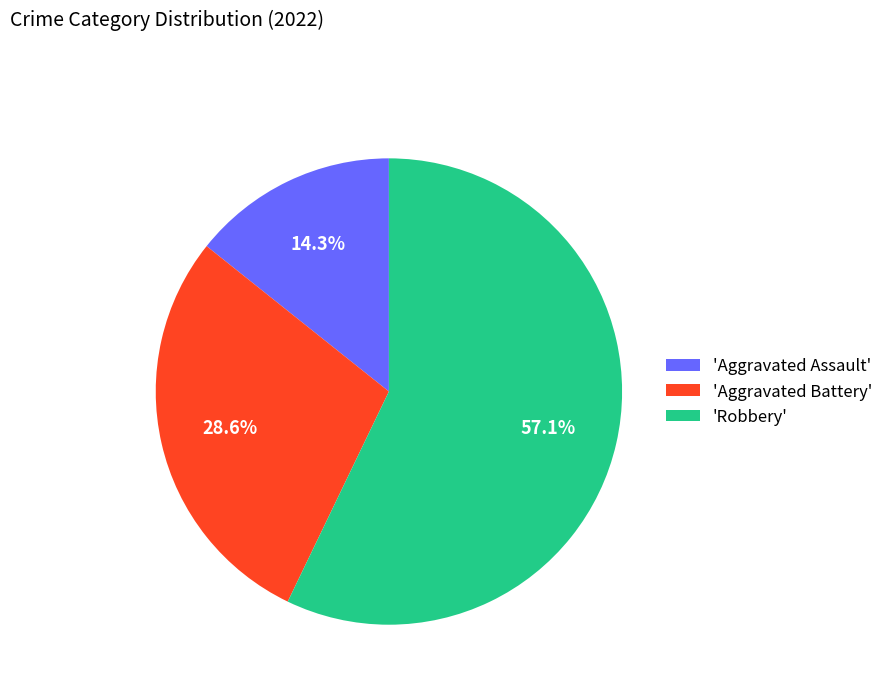

Between 'Robbery' and 'Aggravated Battery', which is larger?

'Robbery'